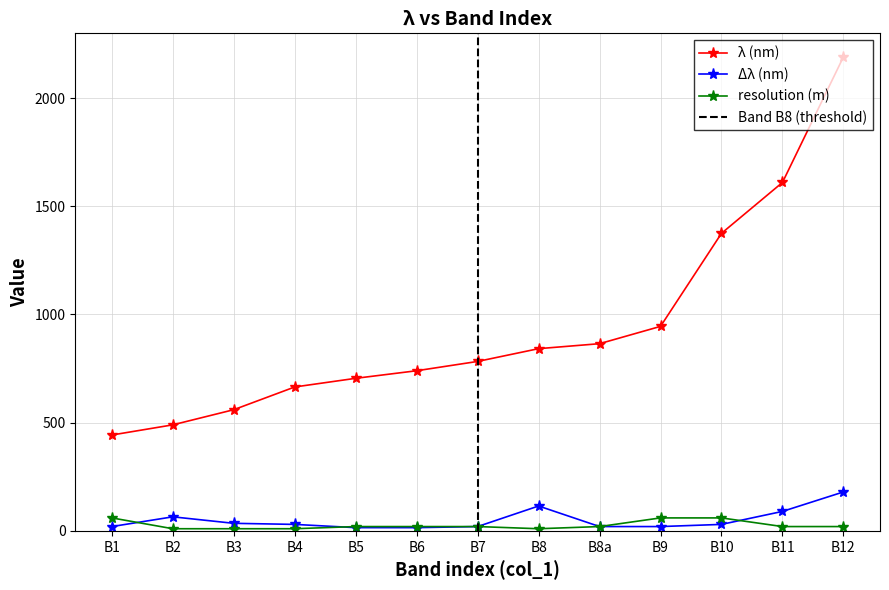

What is the greatest value displayed?

2190